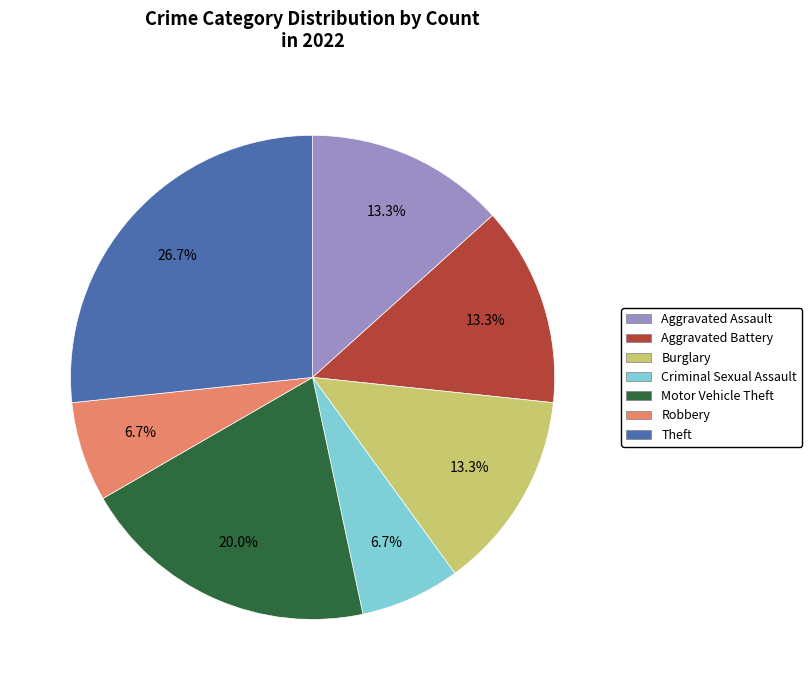

True or false: Motor Vehicle Theft accounts for 31% of the total.

False